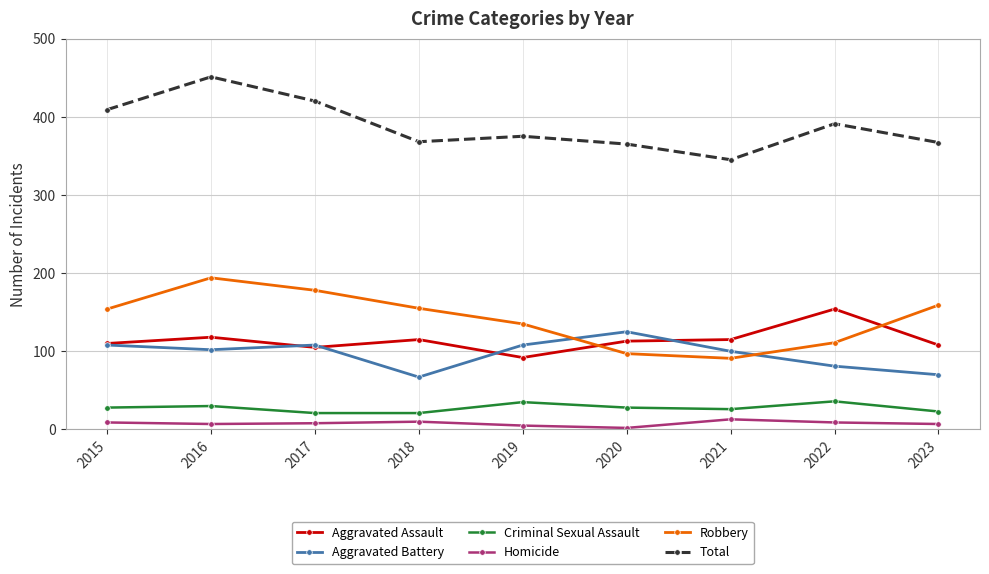

Rank the series by their maximum value, from highest to lowest.

Total, Robbery, Aggravated Assault, Aggravated Battery, Criminal Sexual Assault, Homicide